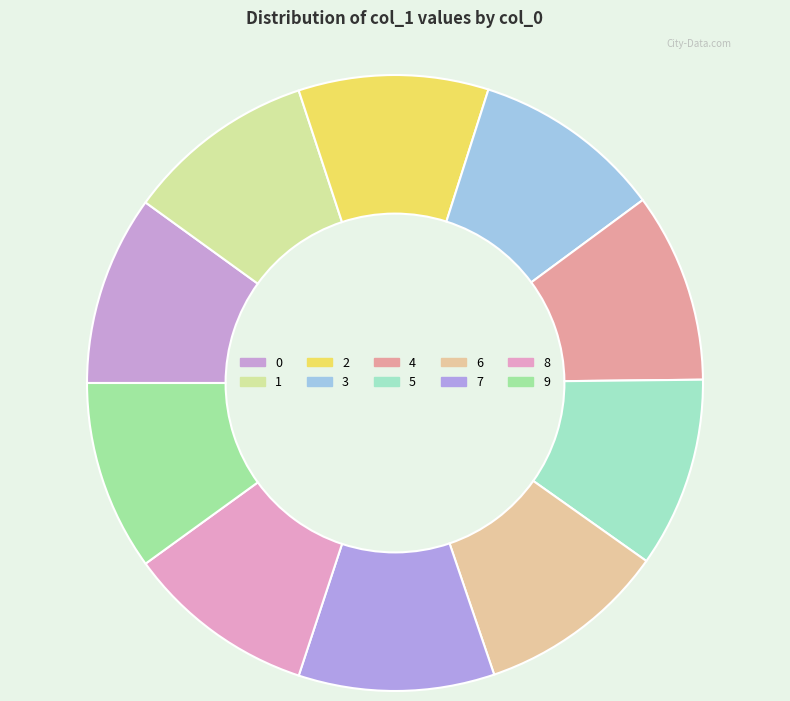

How many slices are in this pie chart?

10